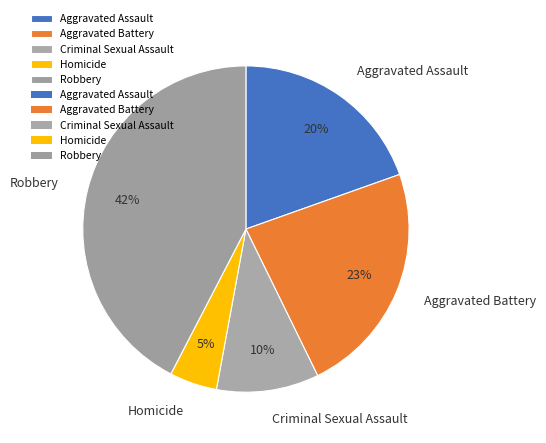

To the nearest percent, what is the combined percentage of Homicide and Criminal Sexual Assault?

15%